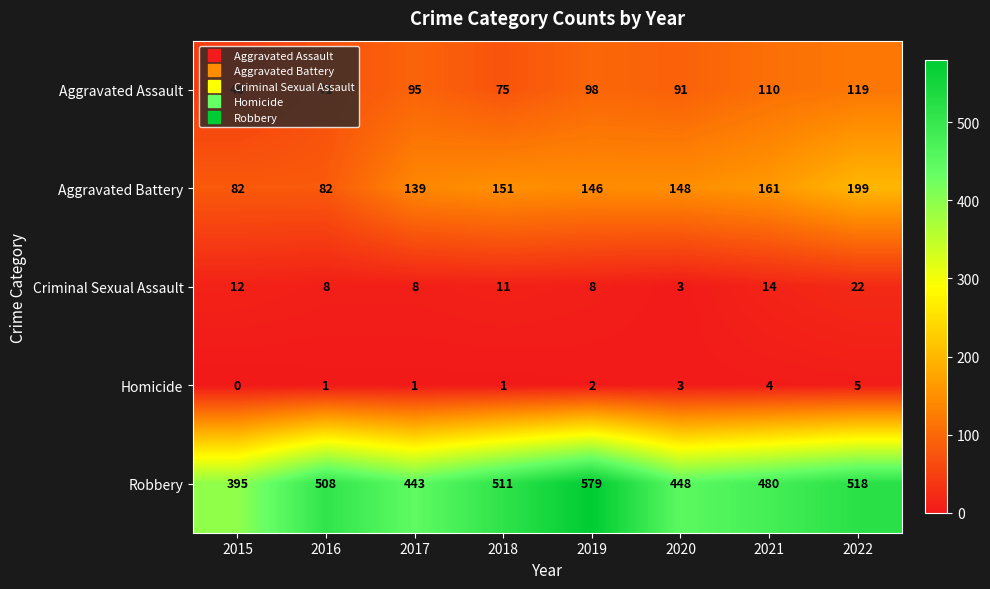

The Aggravated Assault series shows 110 at 2021. True or false?

True